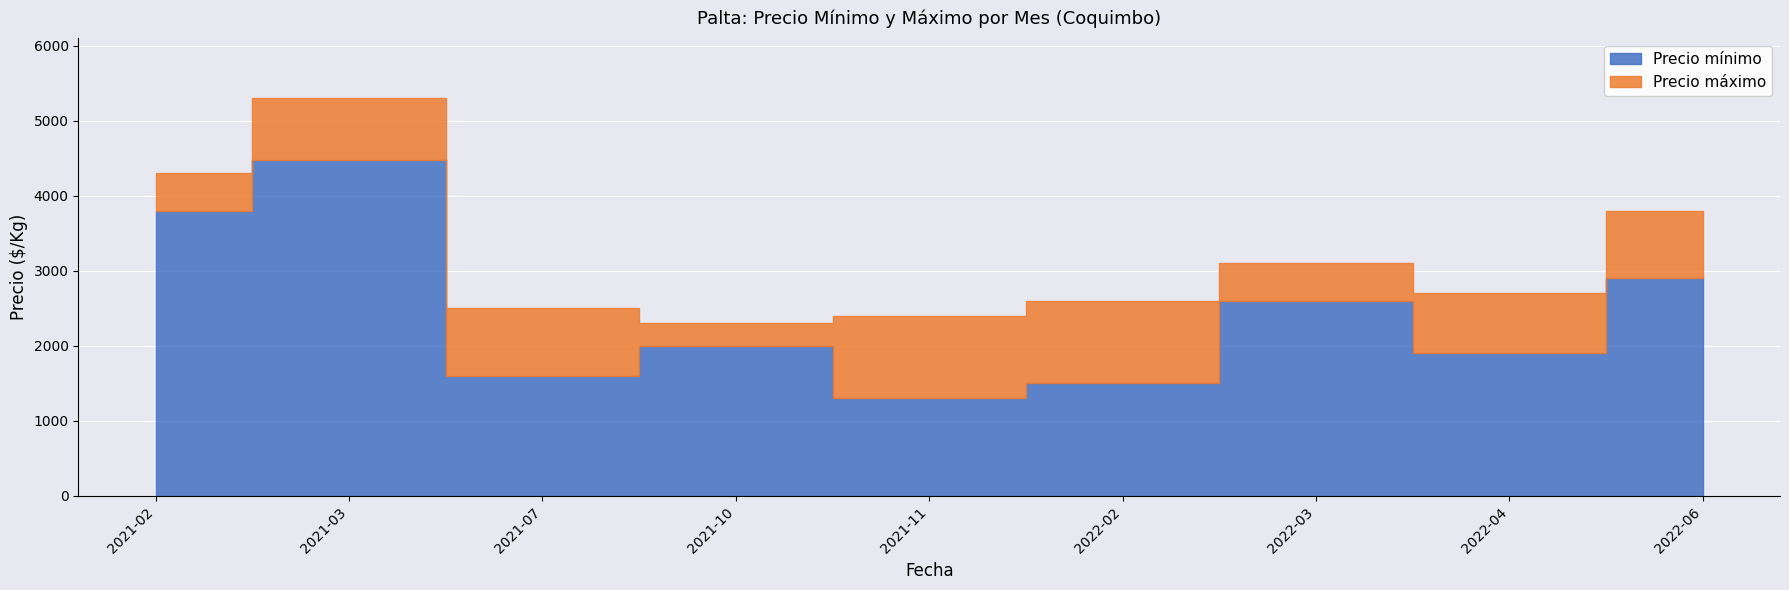

What is the sum of the Precio mínimo values at 2022-03 and 2021-11?

3900